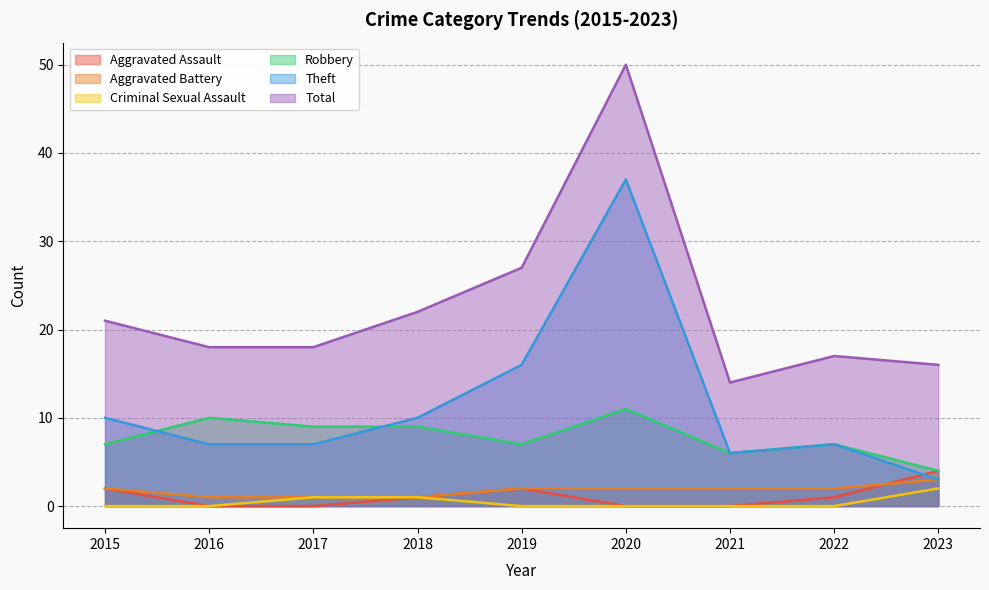

What are all the series names shown in the legend?

Aggravated Assault, Aggravated Battery, Criminal Sexual Assault, Robbery, Theft, Total